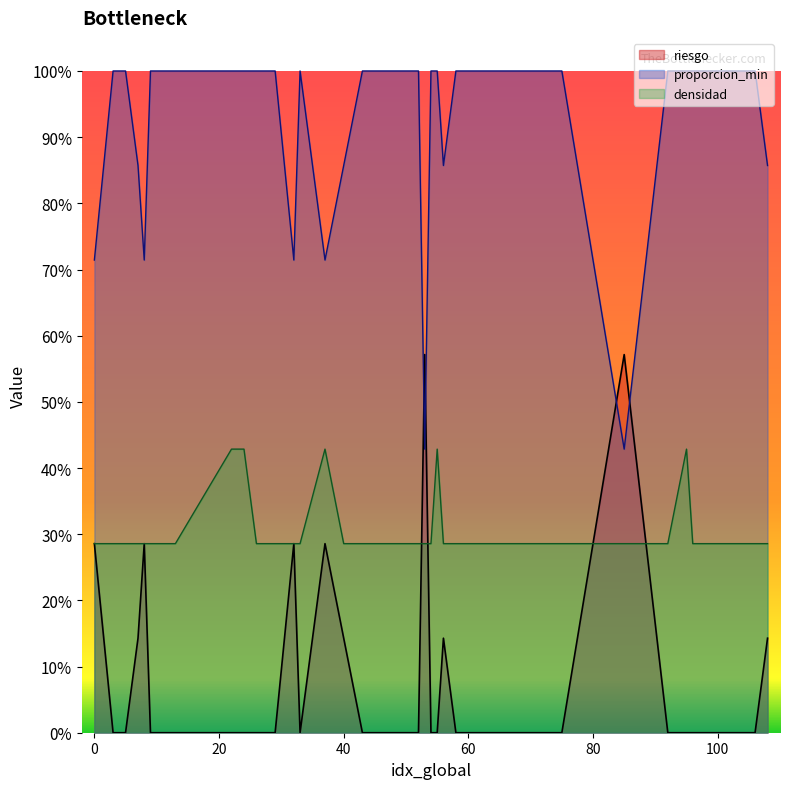

Between 33 and 45, which is larger?

33